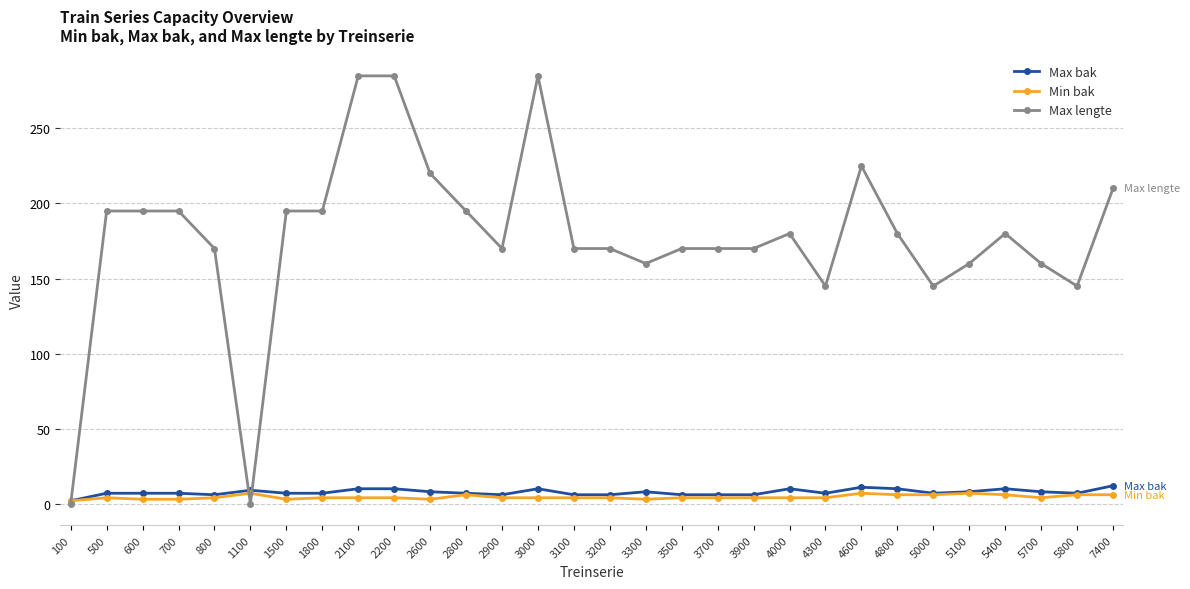

Which series has the largest total across all categories?

Max lengte